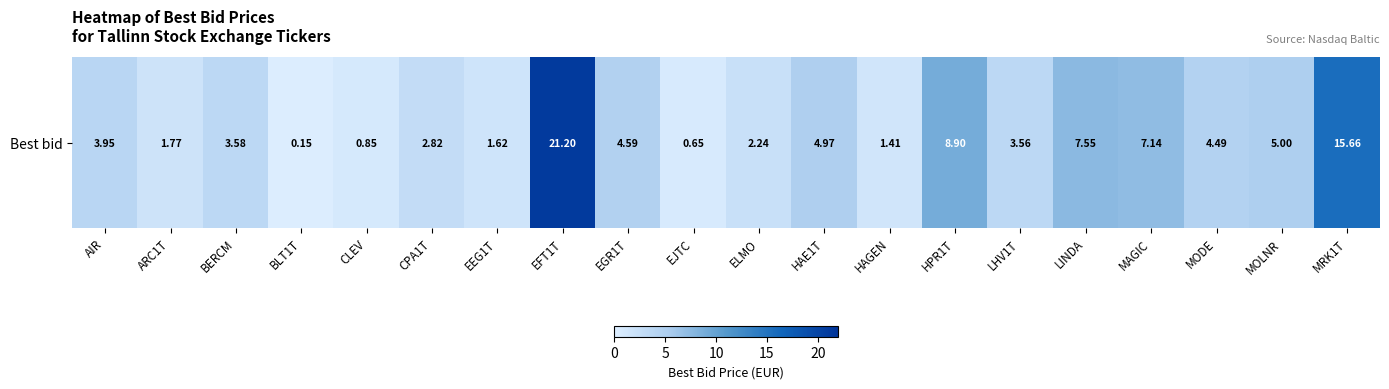

What is the smallest value displayed?

0.2